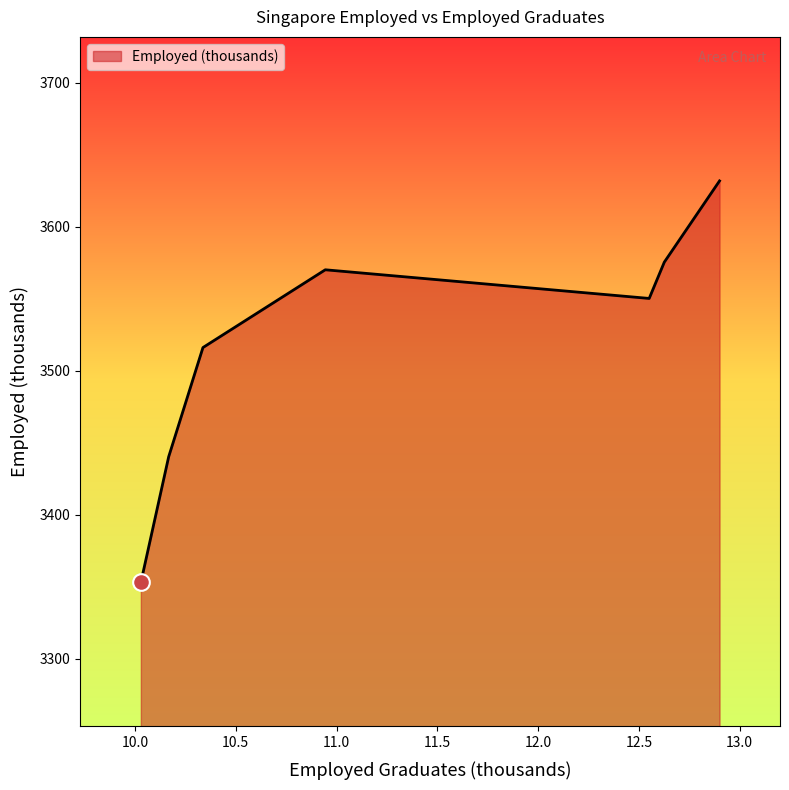

What is the difference between the maximum and minimum values?

278.8